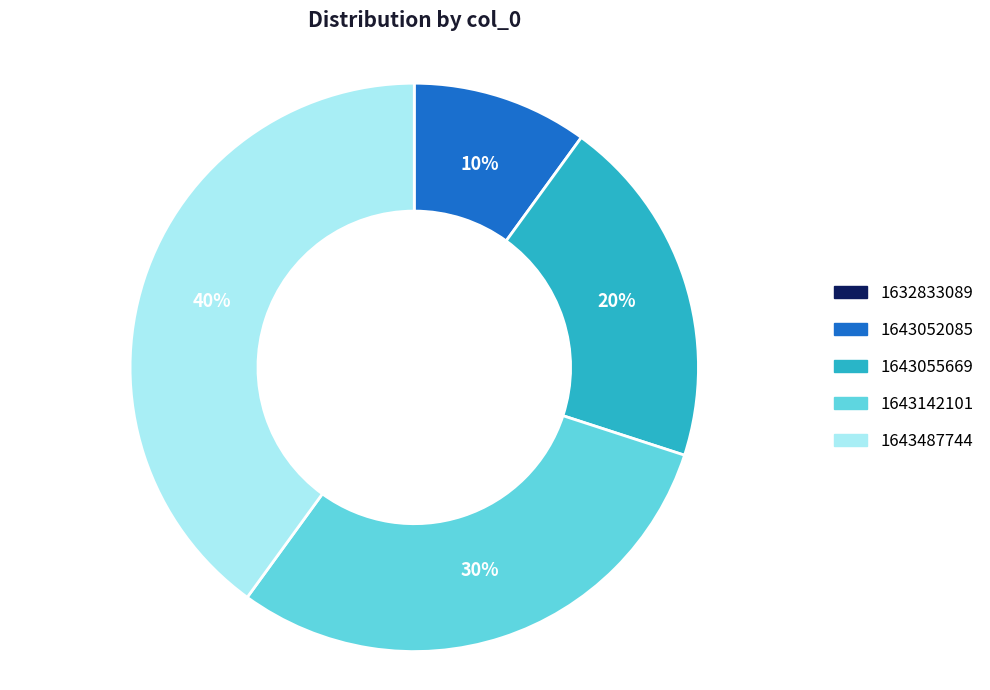

Does any single category account for the majority?

No